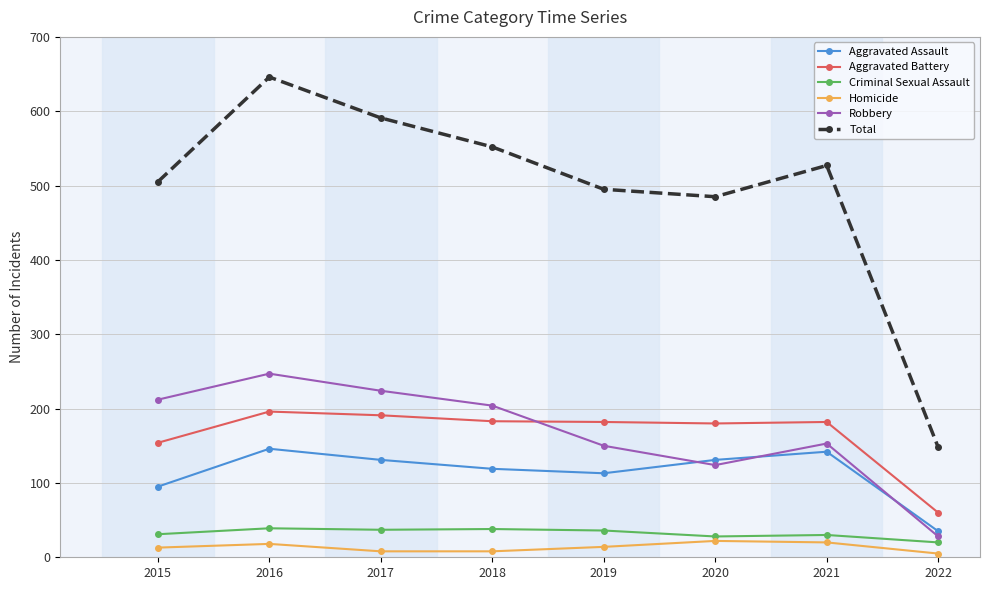

Is this an area chart (filled region under the line)?

No